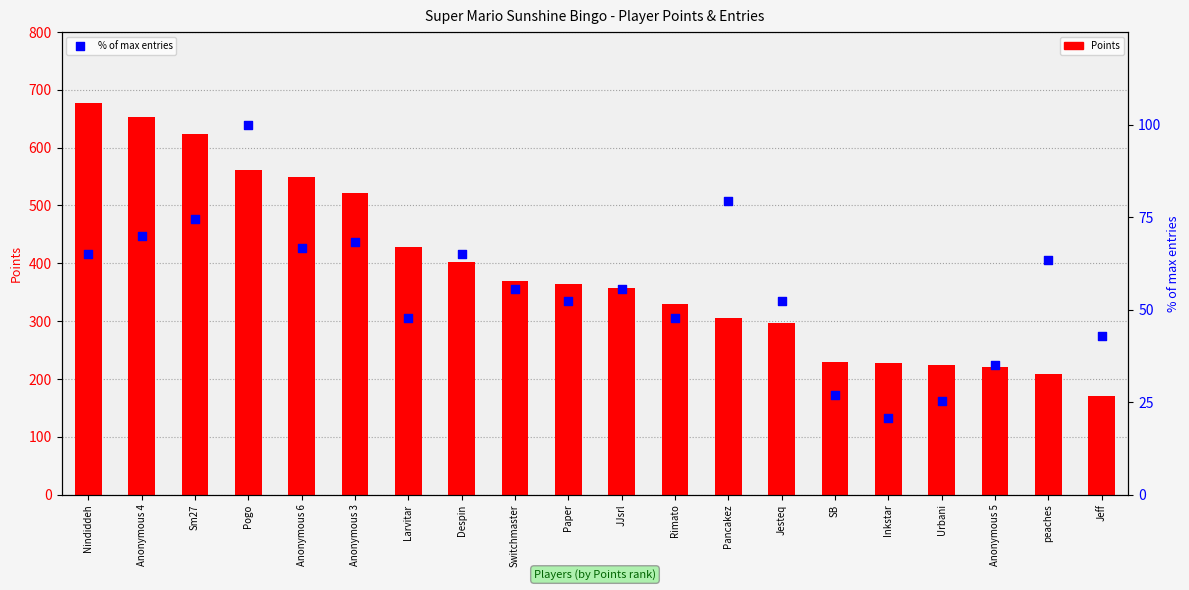

Which series contains the lowest Y value?

% of max entries